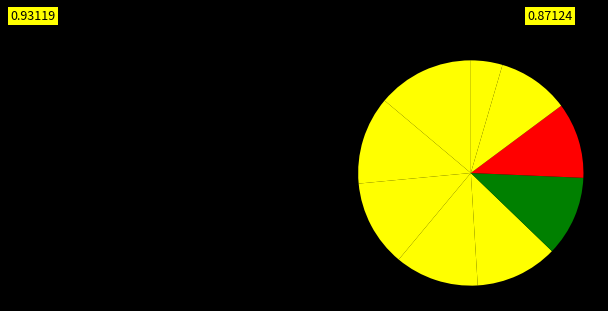

Does any single category account for the majority?

No